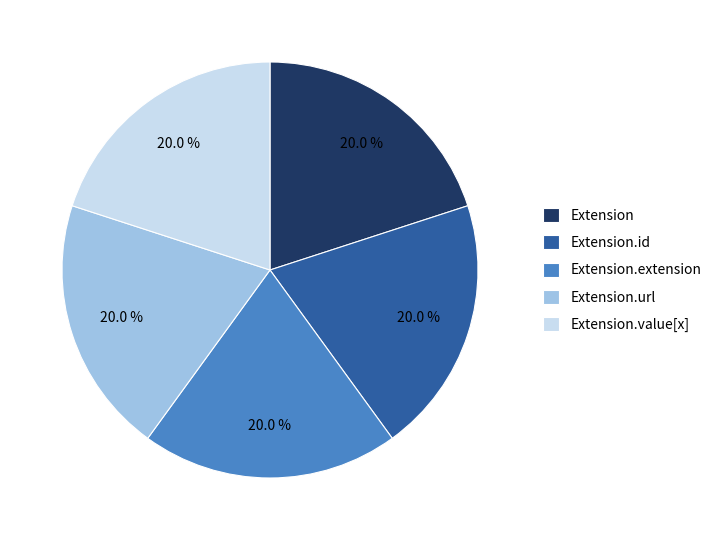

To the nearest percent, what is the difference between the Extension.url and Extension.id slice percentages?

0%